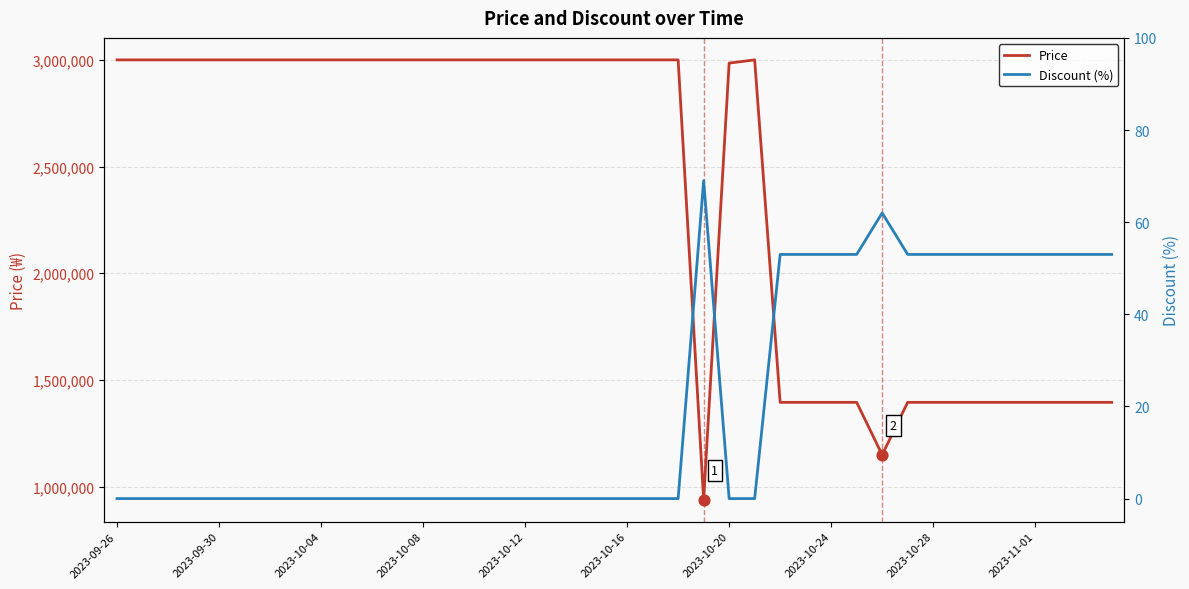

Which series reaches the minimum Y coordinate?

Discount (%)